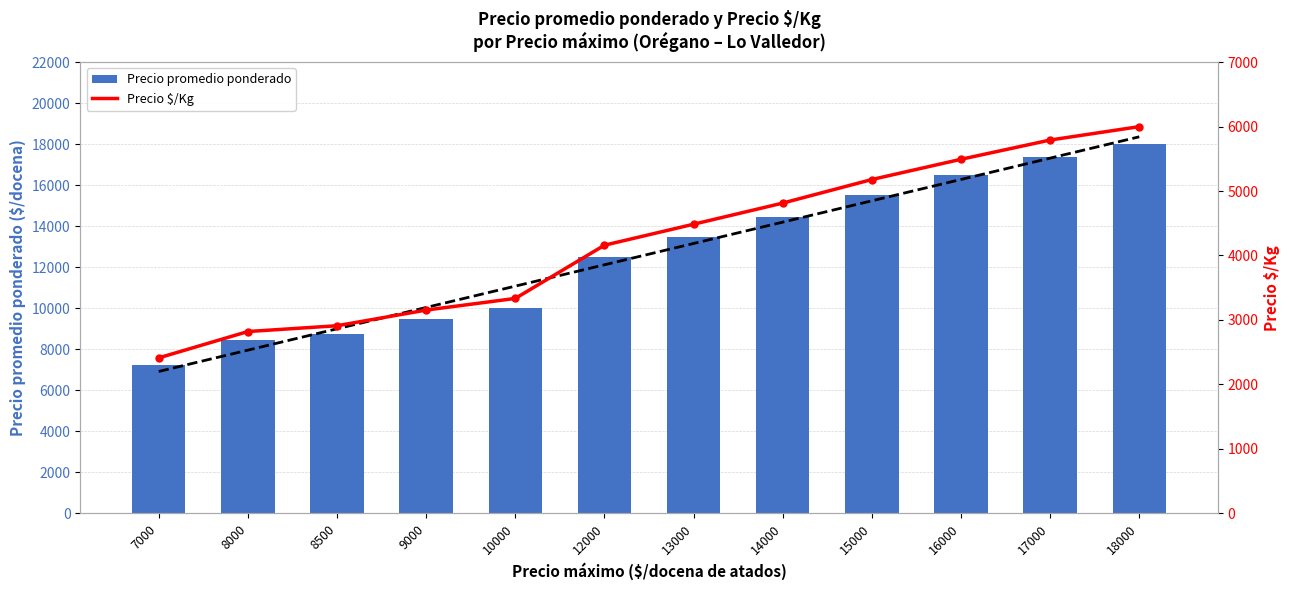

True or false: Precio $/Kg has a value of 5493 at 16000.

True